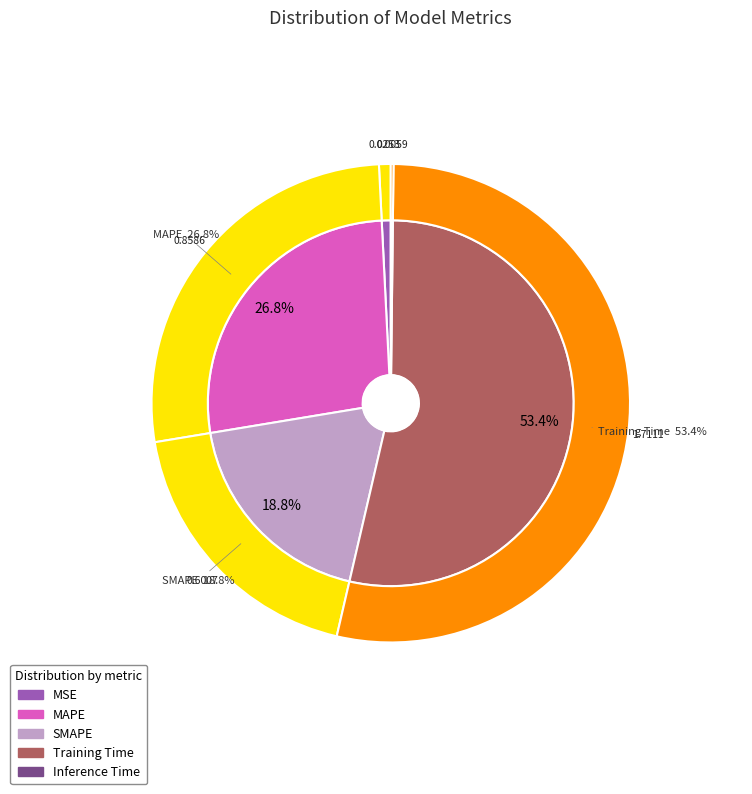

Rank the categories by value from lowest to highest.

Inference Time, MSE, SMAPE, MAPE, Training Time